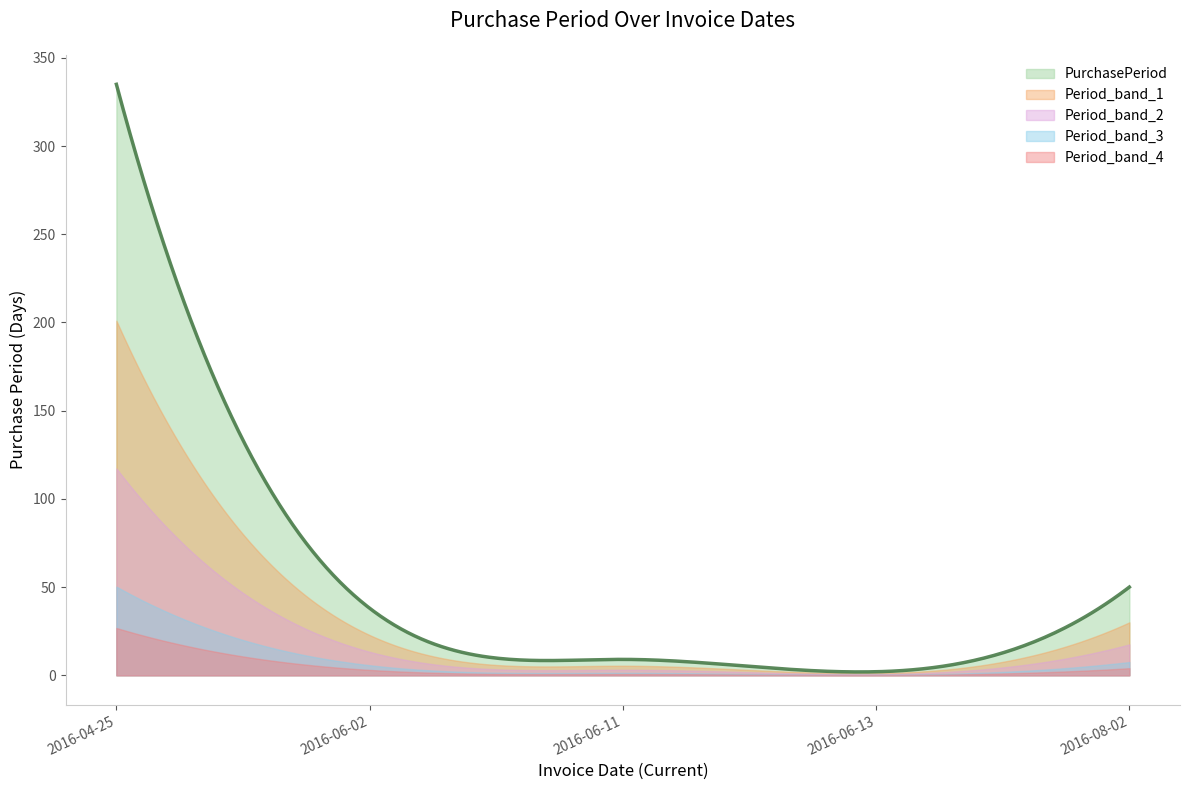

What is the difference between the values at 2016-04-25 and 2016-06-11?

326